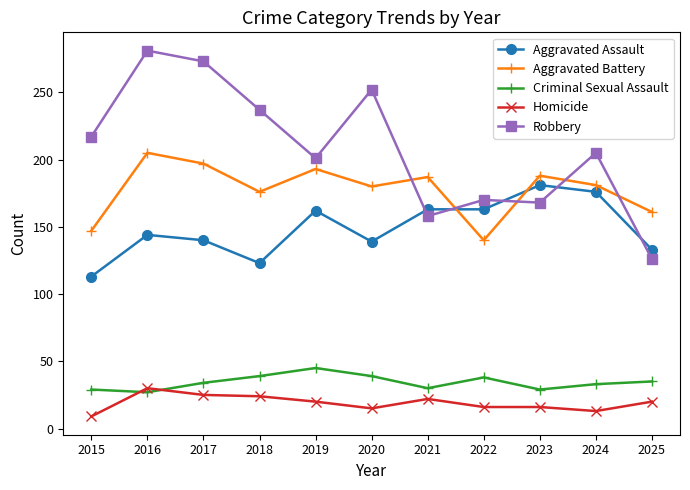

True or false: Aggravated Assault has a value of 162 at 2019.

True